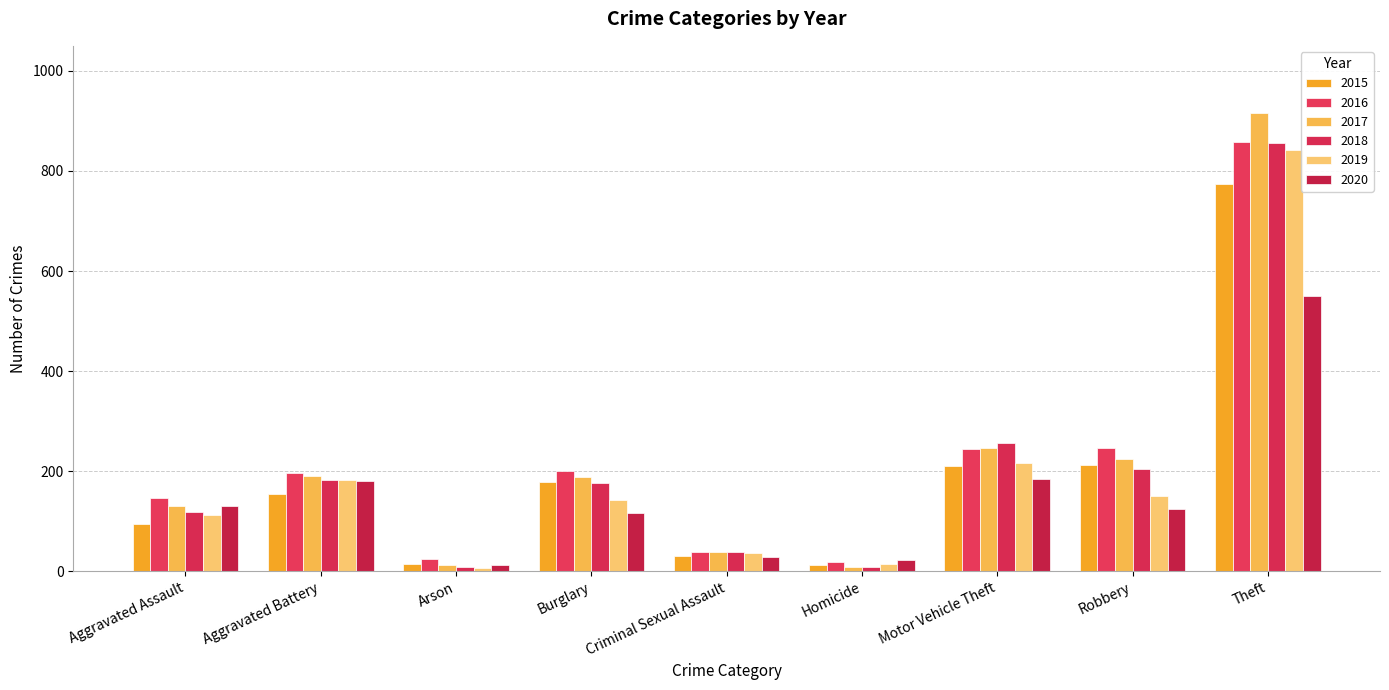

The value of 2018 at Arson is 8. True or false?

True